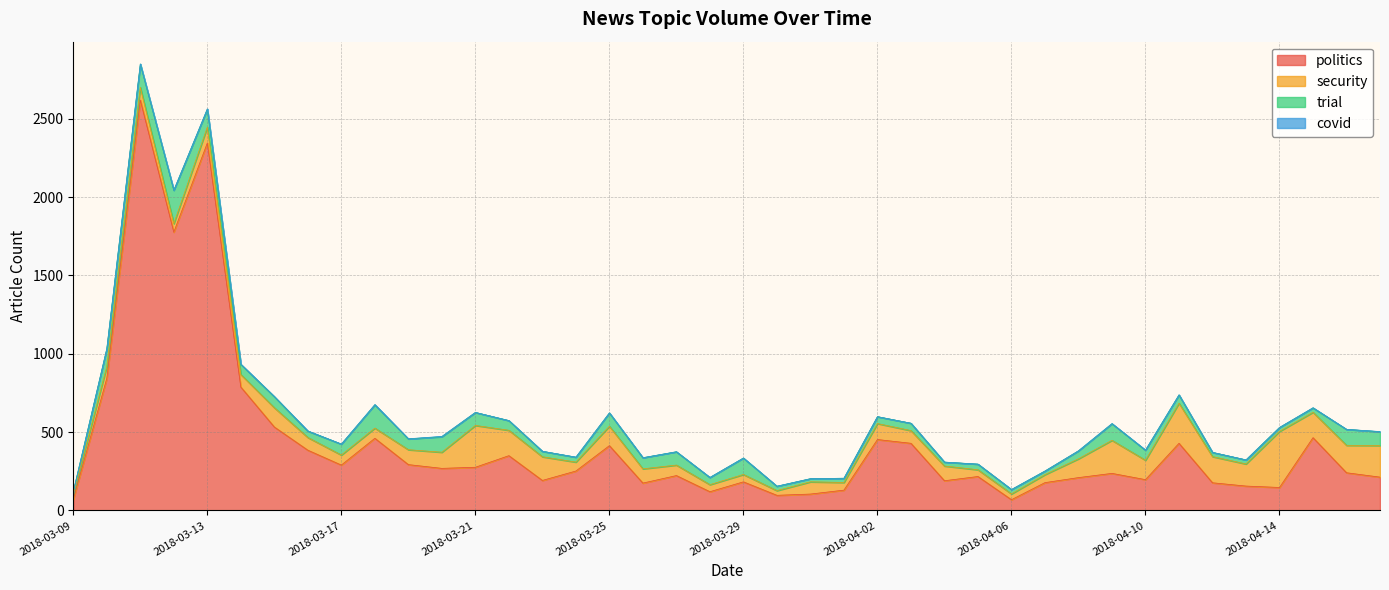

True or false: security has more than 1 interior local peaks.

True